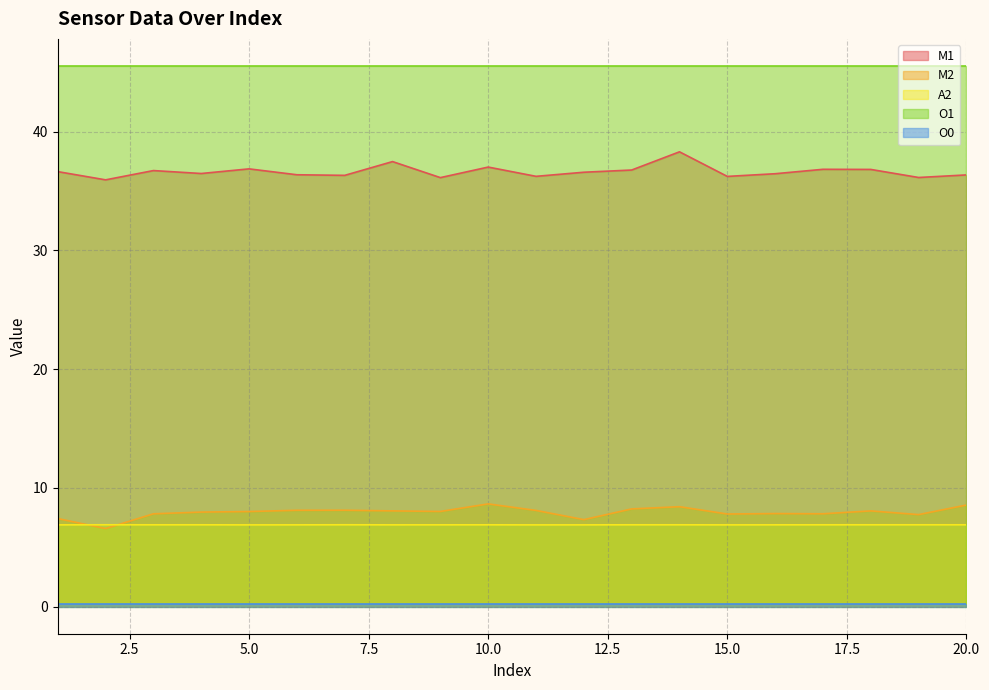

What is the approximate value of A2 at 12?

6.9